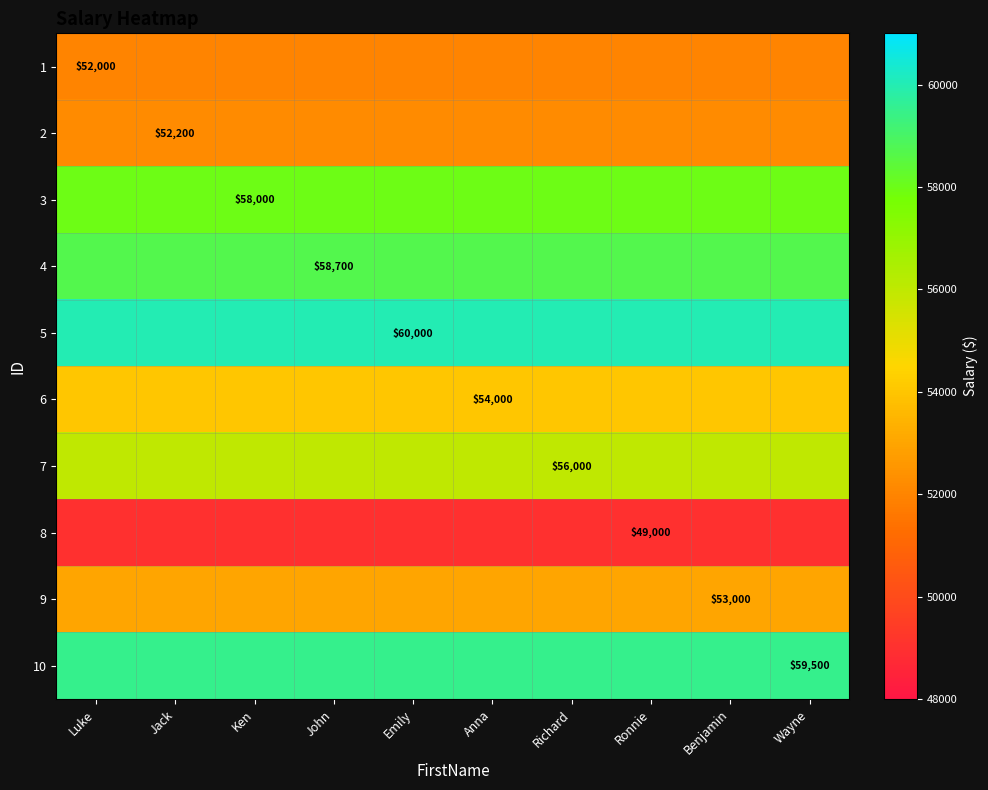

Which category has the highest value across all series?

Luke